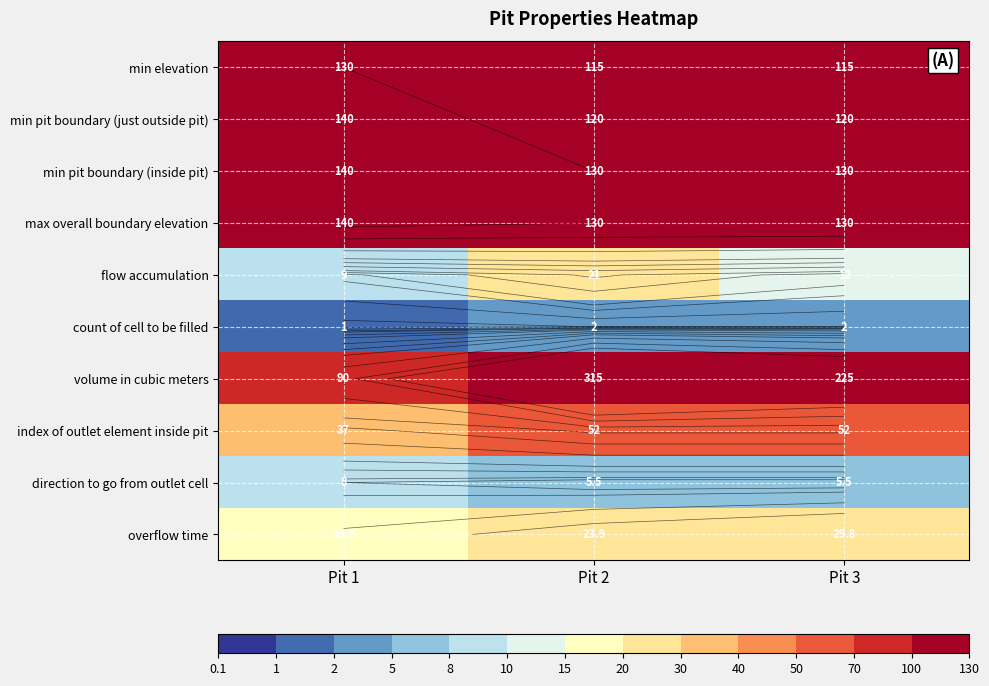

Is it true that volume in cubic meters equals 90.0 at Pit 1?

True